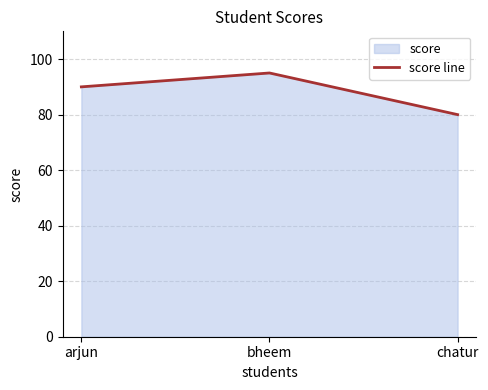

What is the value of the 1st point from the left?

90